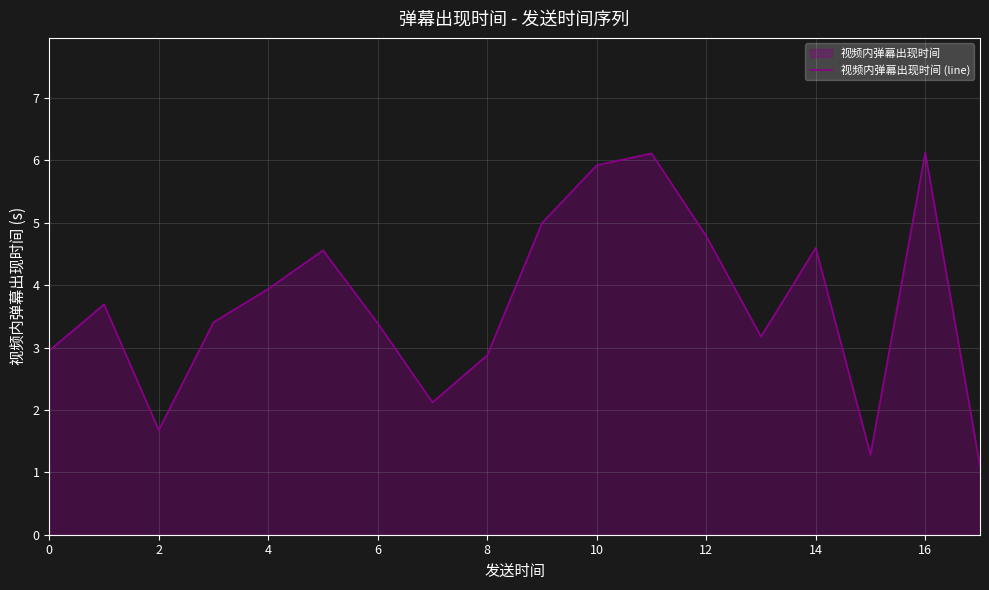

What is the sum of all values?

66.7